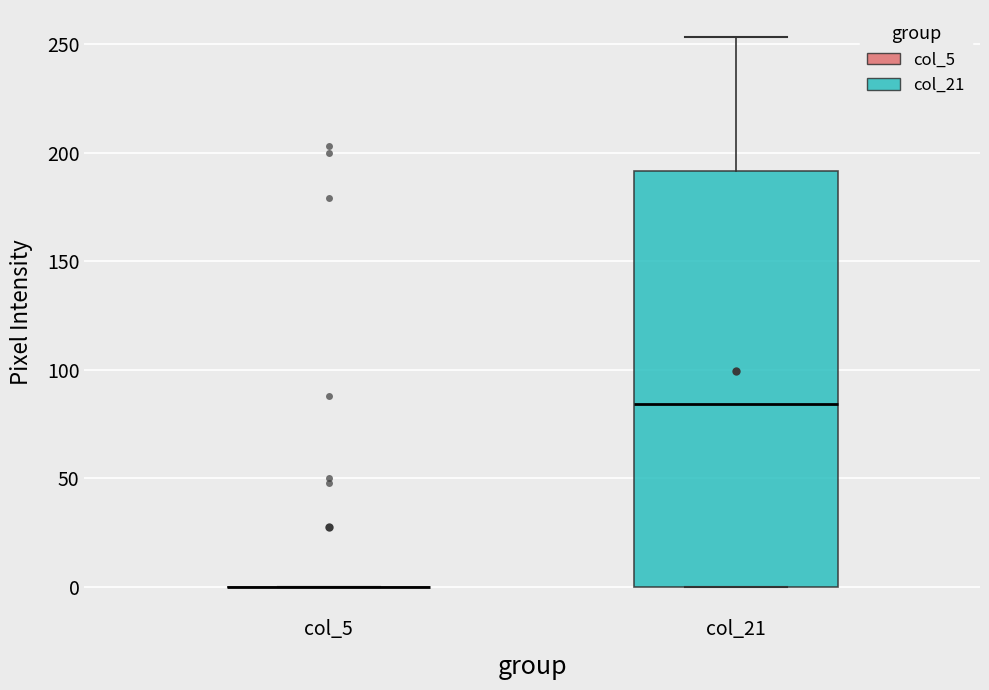

Reading left to right, read every box against the y-axis: the position of its median line, the range the box covers, and the ends of its whiskers. The values are not printed on the chart, so give them approximately, as read against the axis.

col_5: box collapsed to a line at 0, whiskers 0 to 0
col_21: median 85, box 0 to 190, whiskers 0 to 255